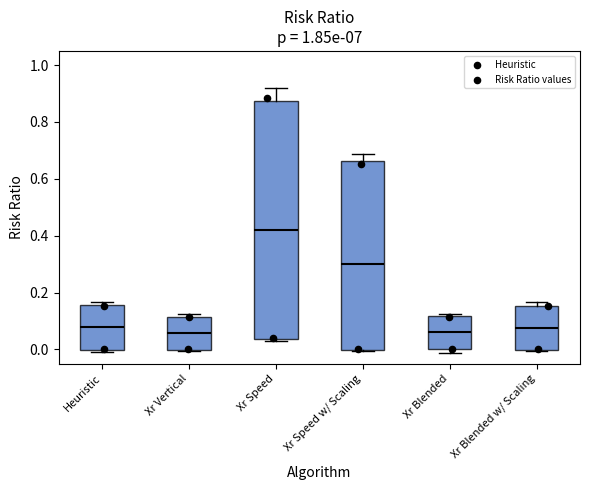

Comparing the boxes themselves (not the whiskers), which one is the tallest?

Xr Speed